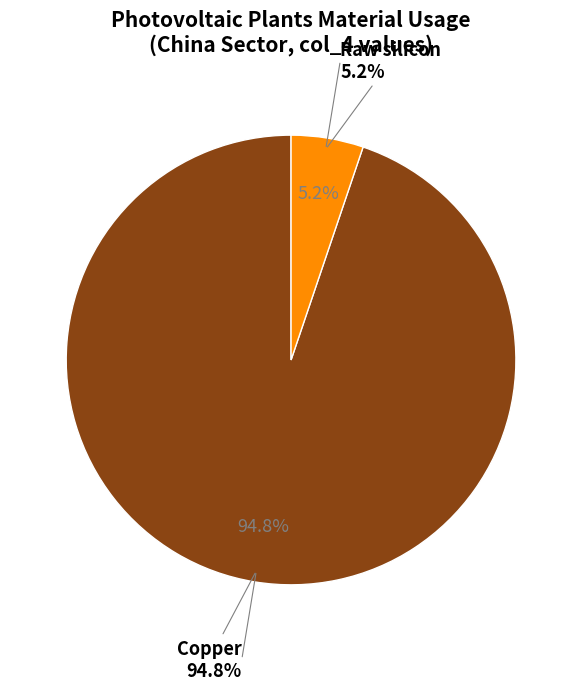

To the nearest percent, what percentage of the pie is Raw silicon?

5%